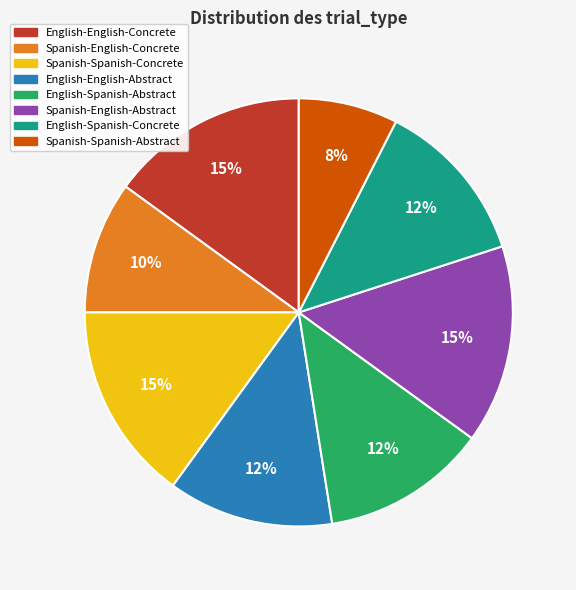

How many slices are in this pie chart?

8